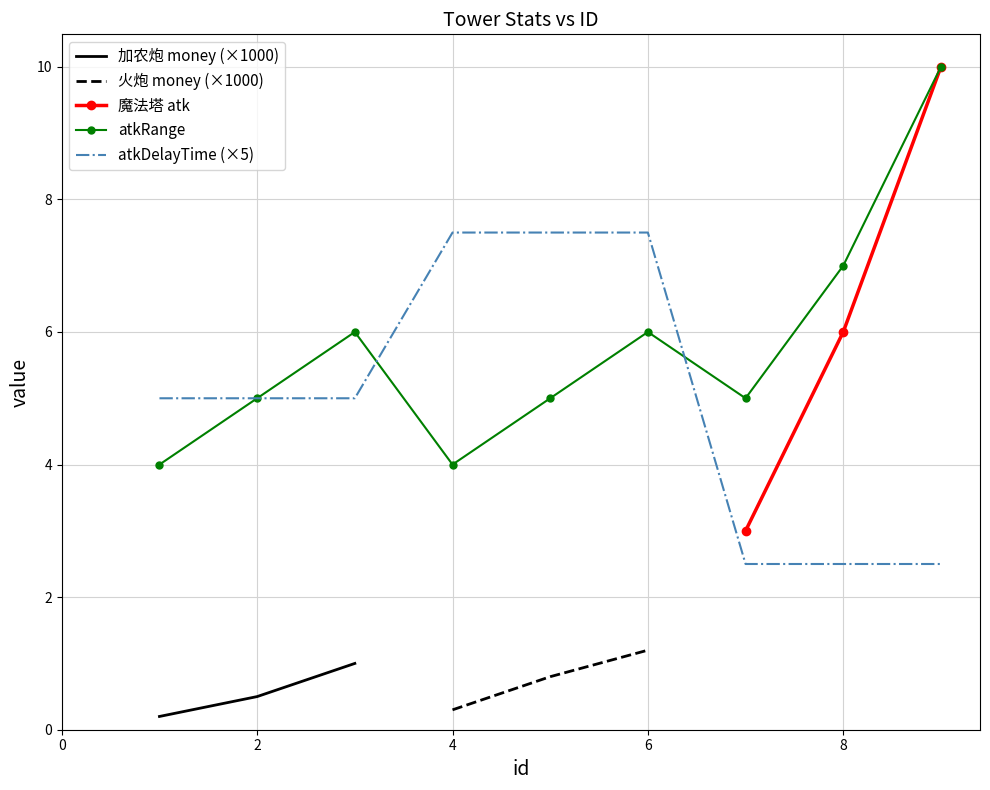

Between 4 and 5, which series saw the biggest shift?

atkRange